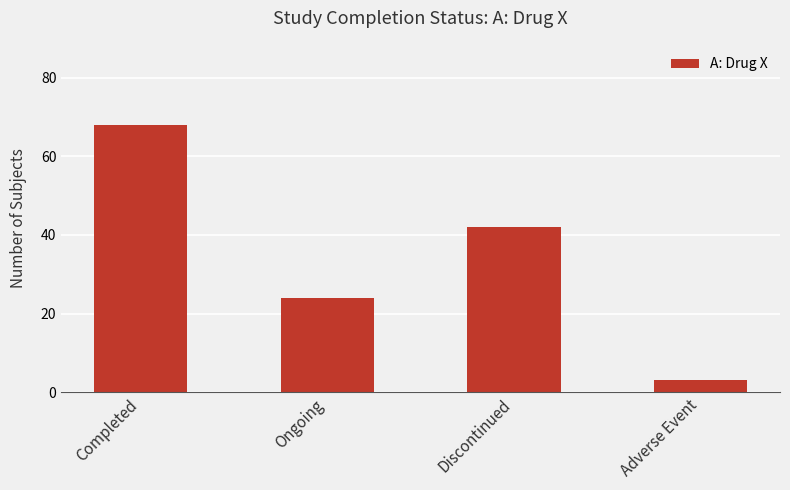

What is the sum of all values?

137